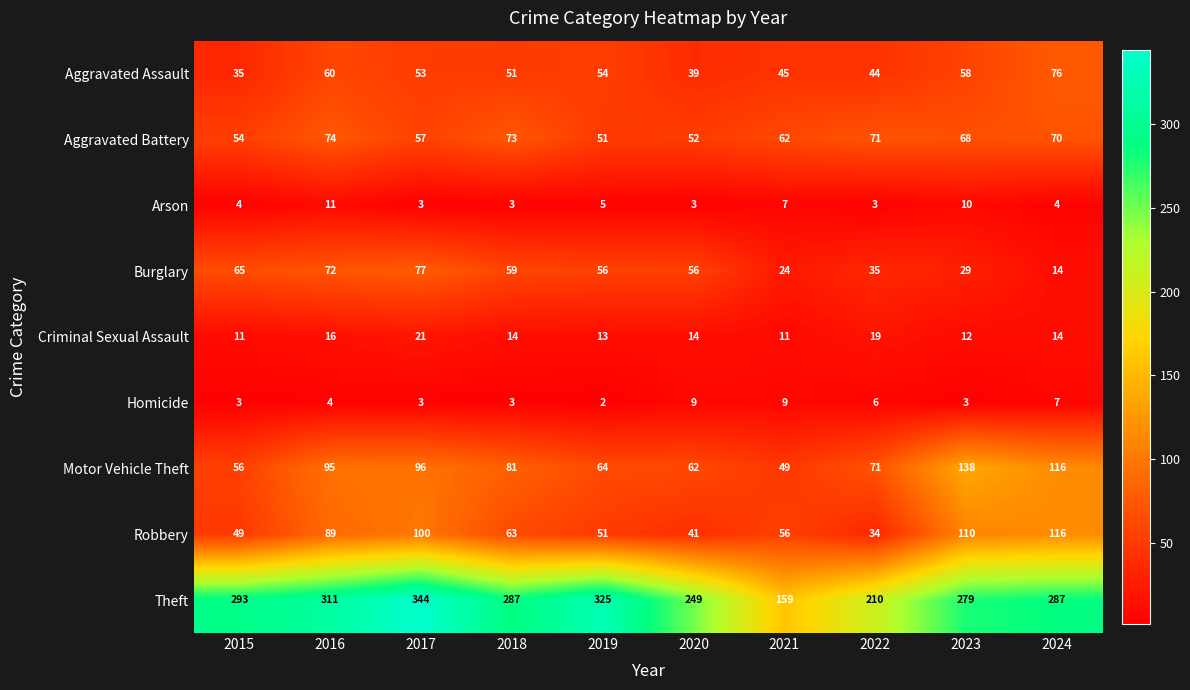

At which label does Burglary first exceed 56?

2015